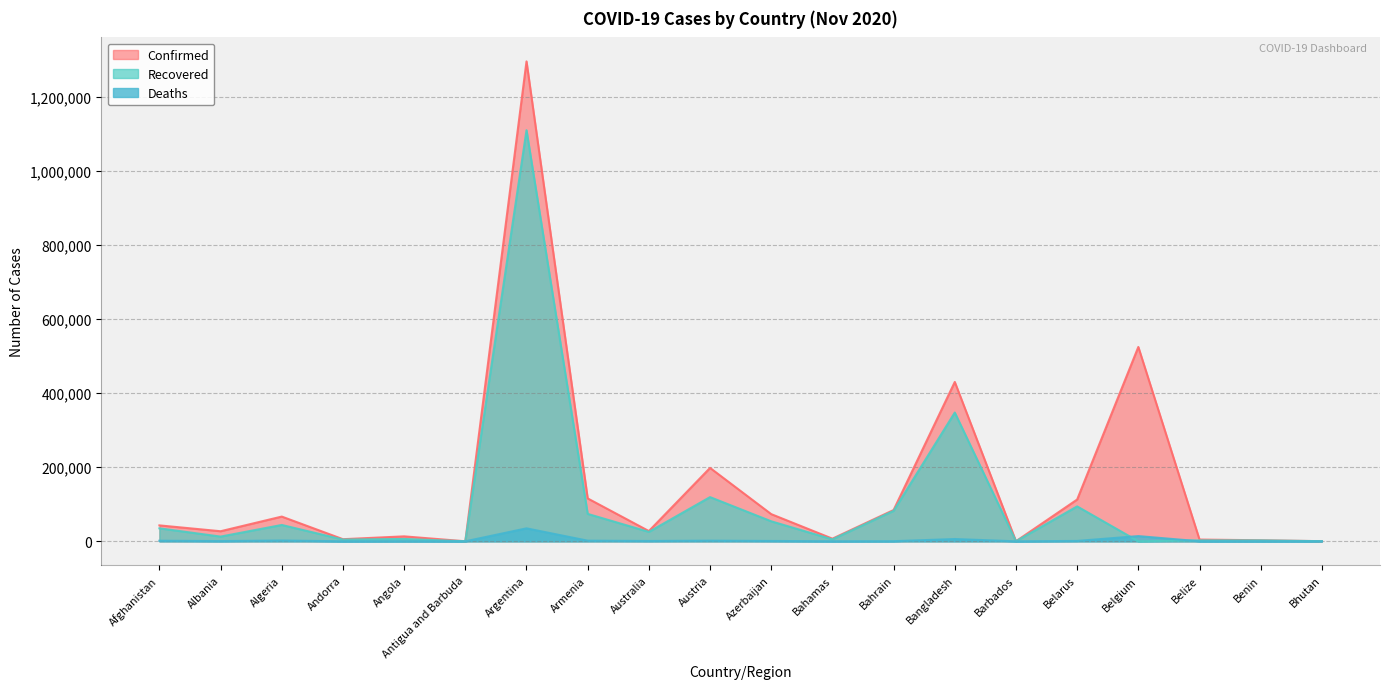

How many lines are shown in the chart?

3